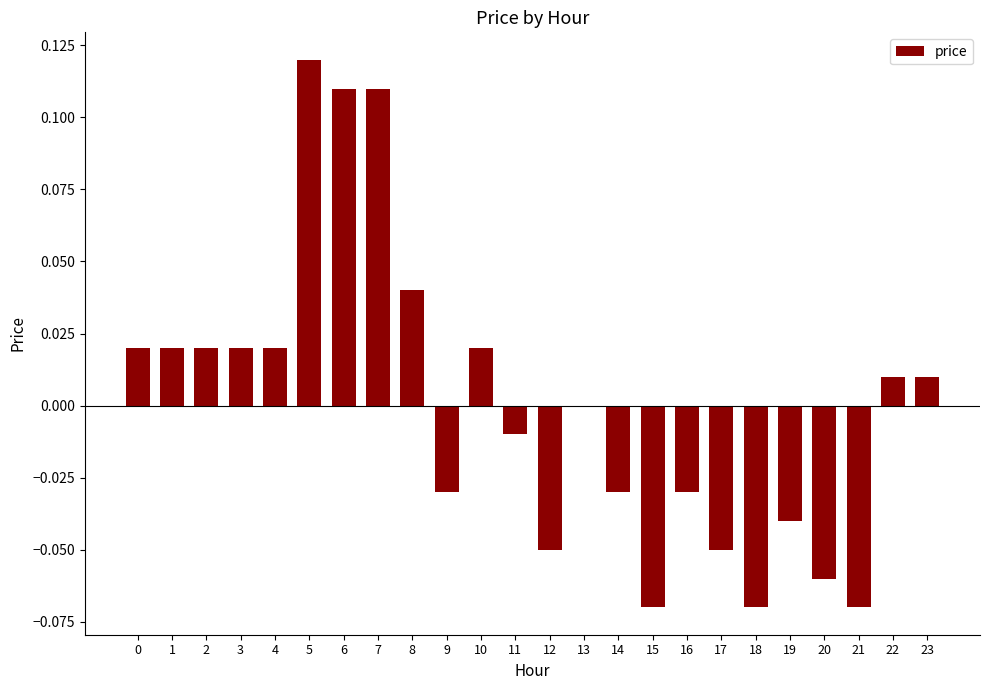

At which label is the value closest to 0?

13